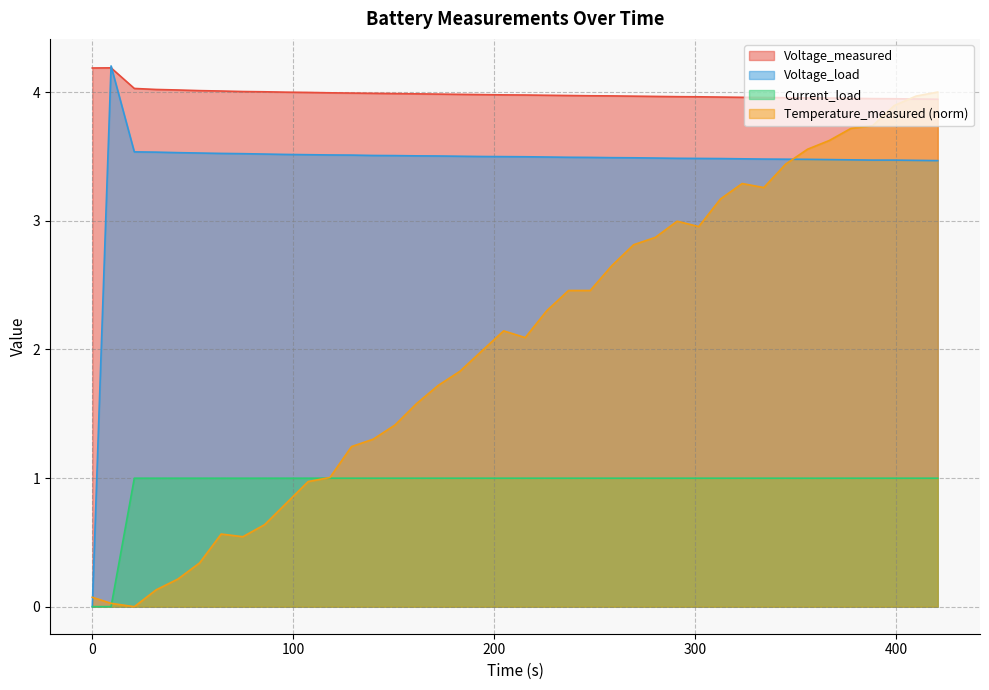

True or false: Current_load and Voltage_measured intersect in this chart.

False